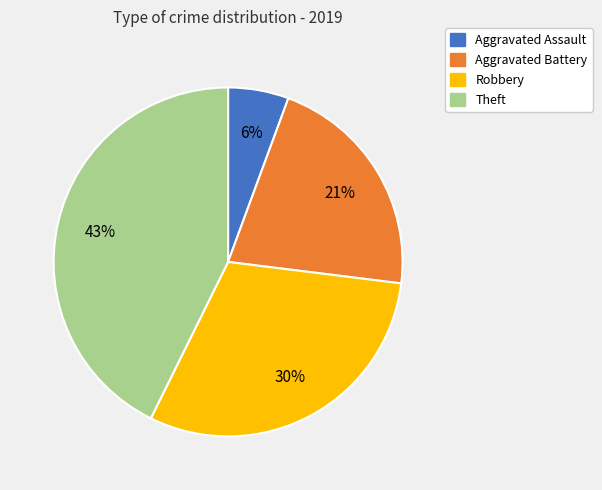

True or false: Theft accounts for 52% of the total.

False